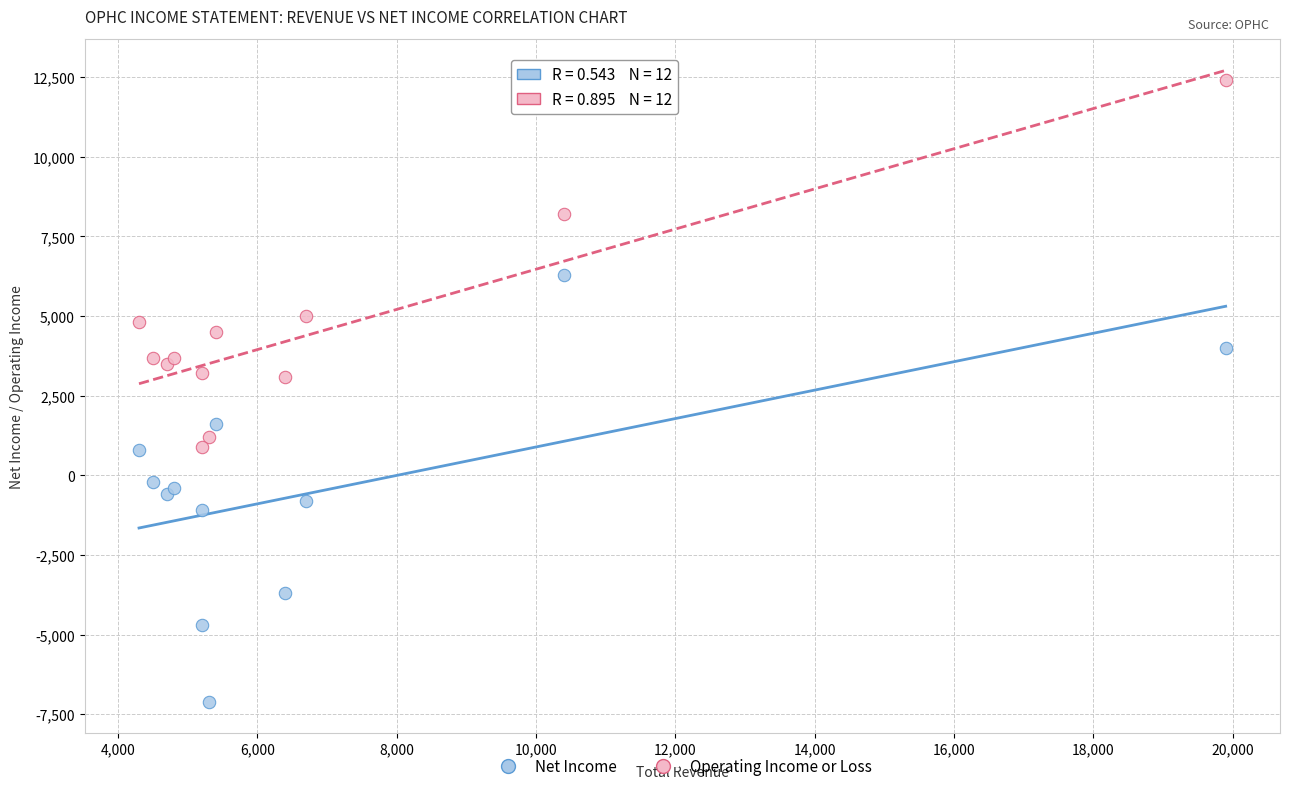

What are all the series names shown in the legend?

Net Income, Operating Income or Loss